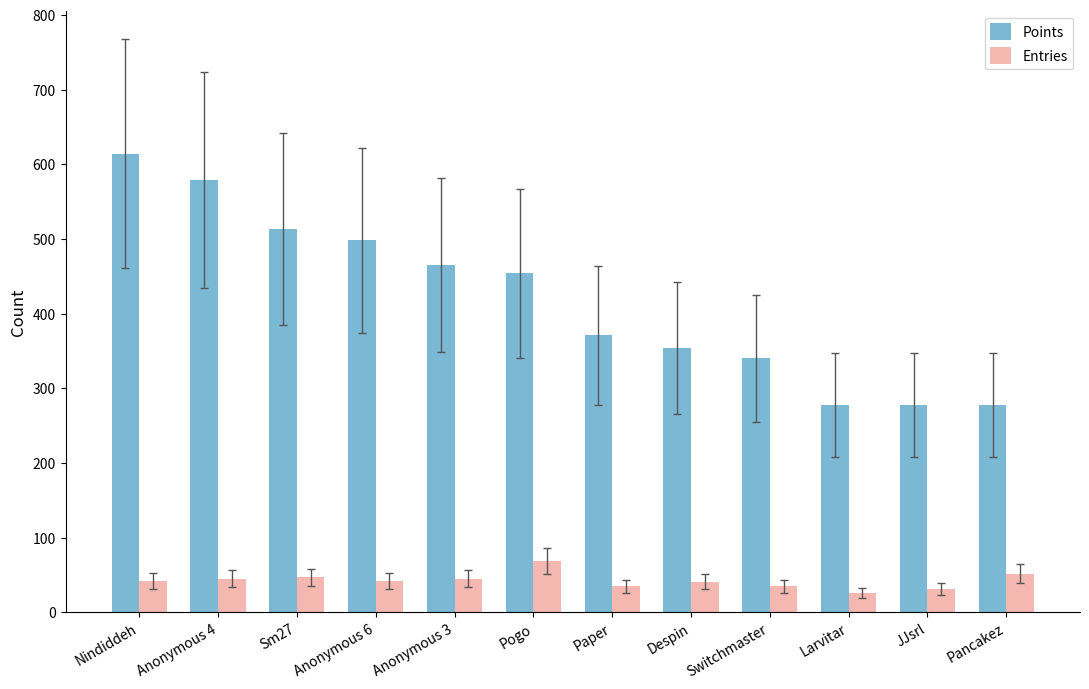

At Despin, list the series in order from largest to smallest.

Points, Entries